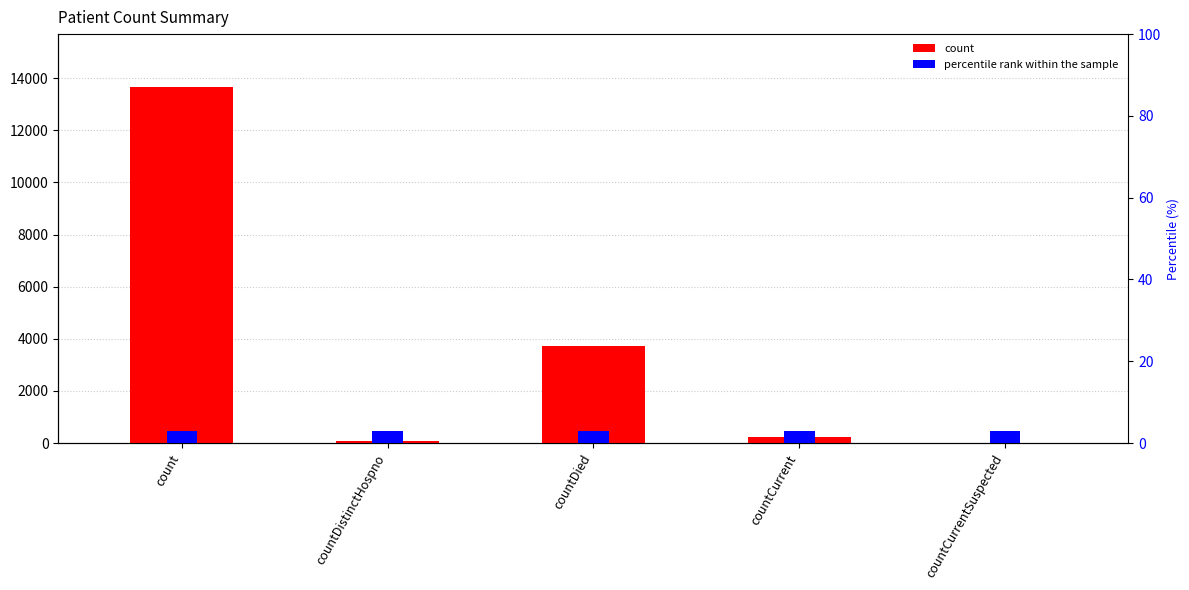

What are all the series names shown in the legend?

count, percentile rank within the sample